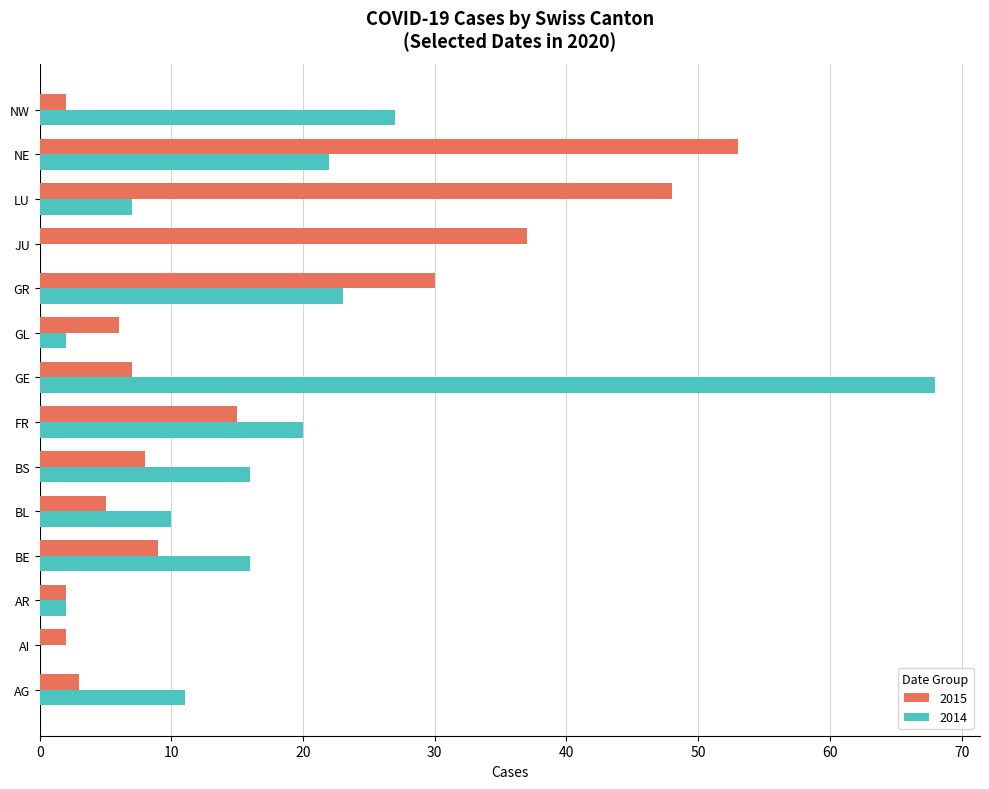

What is the sum of the 2015 values at AG and JU?

40